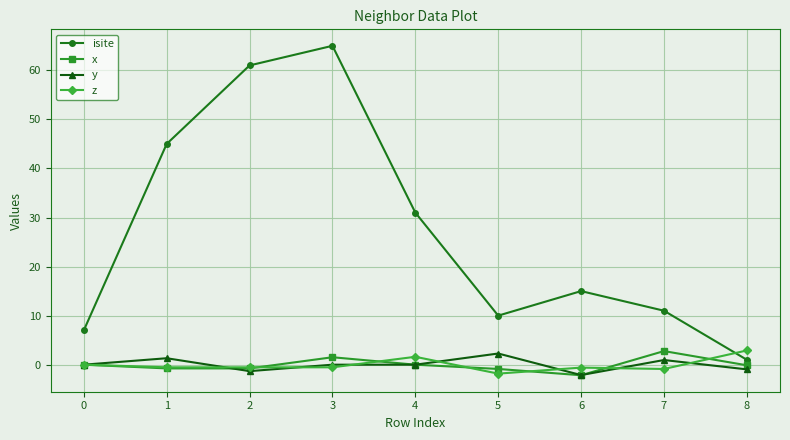

Does the chart have visible grid lines?

Yes